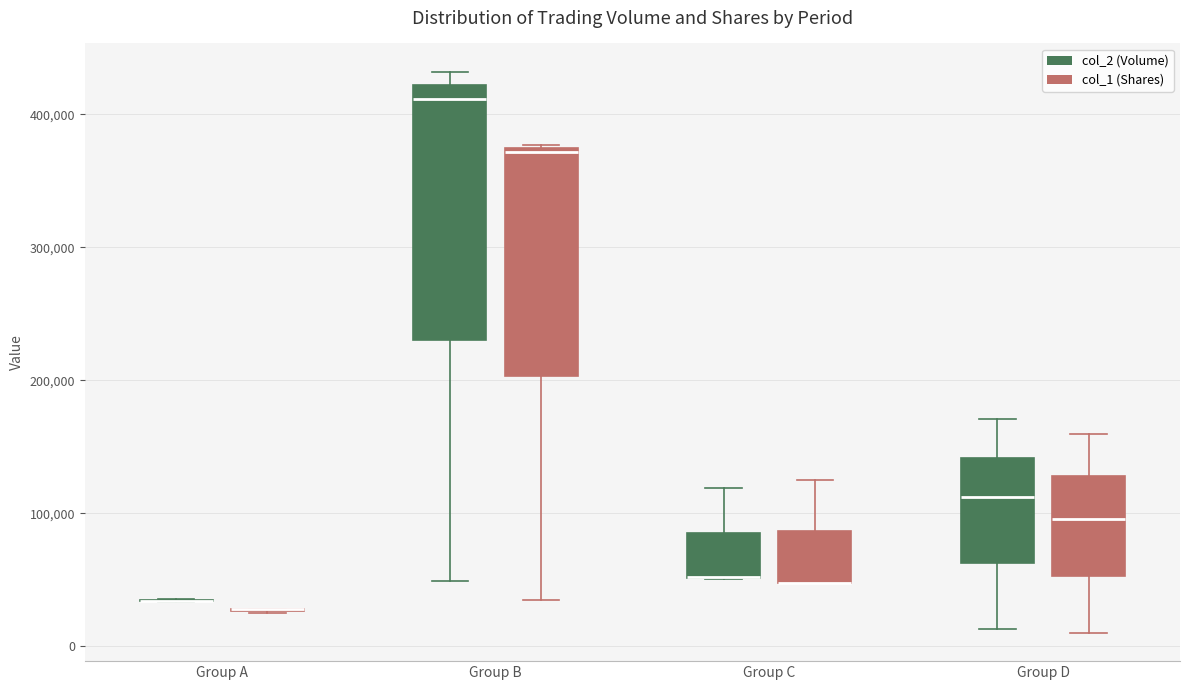

Reading left to right, read every box against the y-axis: the position of its median line, the range the box covers, and the ends of its whiskers. The values are not printed on the chart, so give them approximately, as read against the axis.

Group A (col_2 (Volume)): box collapsed to a line at 30000, whiskers 30000 to 40000
Group A (col_1 (Shares)): box collapsed to a line at 30000, whiskers 30000 to 30000
Group B (col_2 (Volume)): median 410000, box 230000 to 420000, whiskers 50000 to 430000
Group B (col_1 (Shares)): median 370000, box 200000 to 370000, whiskers 40000 to 380000
Group C (col_2 (Volume)): median 50000 (drawn on the box's lower edge), box 50000 to 90000, whiskers 50000 to 120000
Group C (col_1 (Shares)): median 50000 (drawn on the box's lower edge), box 50000 to 90000, whiskers 50000 to 130000
Group D (col_2 (Volume)): median 110000, box 60000 to 140000, whiskers 10000 to 170000
Group D (col_1 (Shares)): median 100000, box 50000 to 130000, whiskers 10000 to 160000